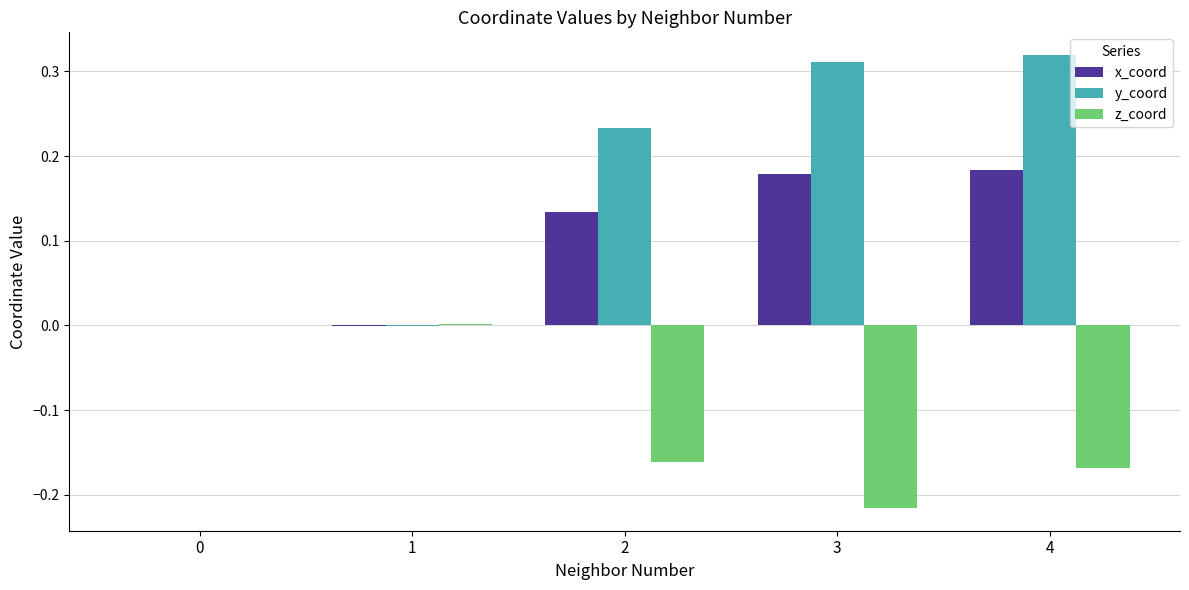

Which series changed the most between 0 and 3?

y_coord